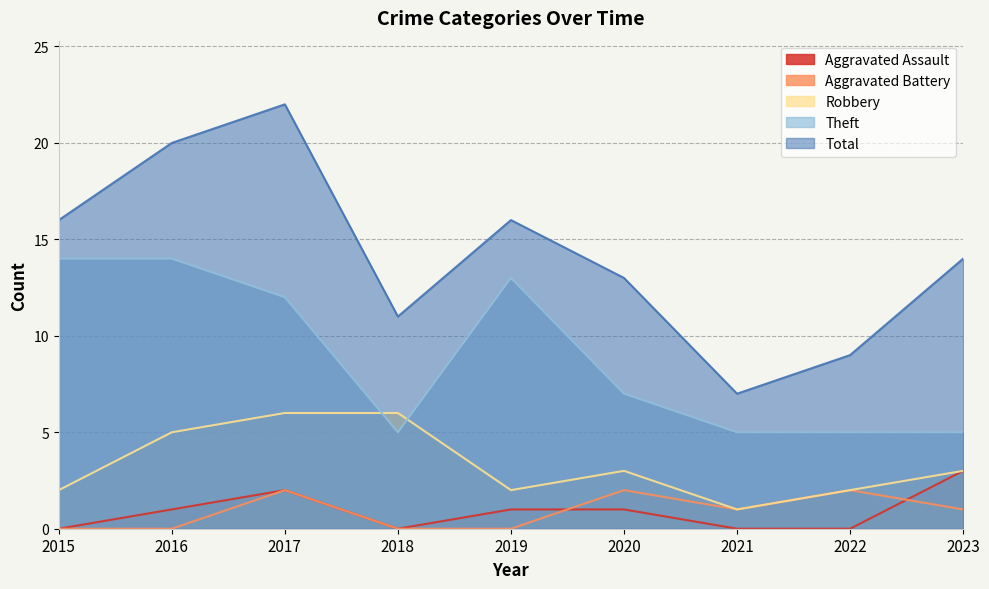

Read the Total value at 2019, to the nearest 10.

20